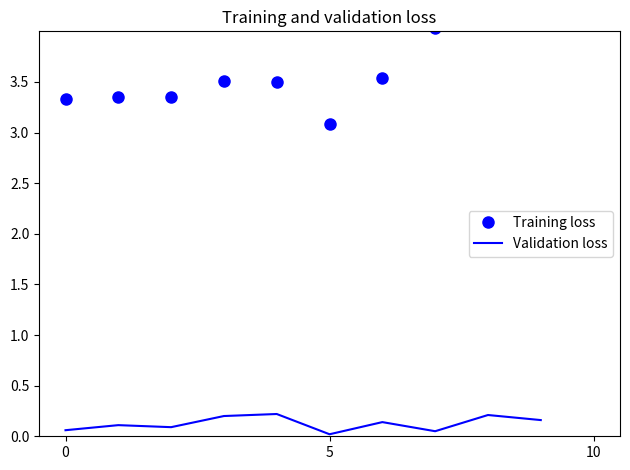

Count the number of data series in this chart.

2